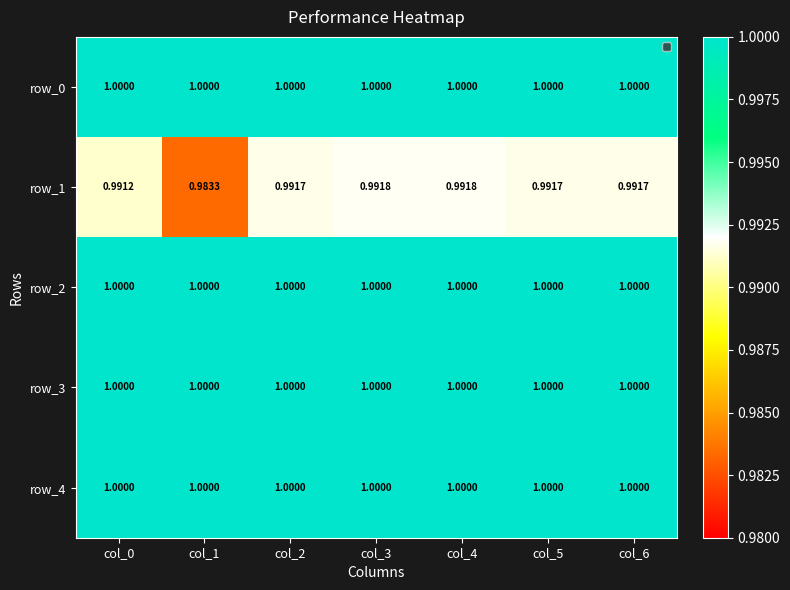

Which series has the largest total across all categories?

row_0